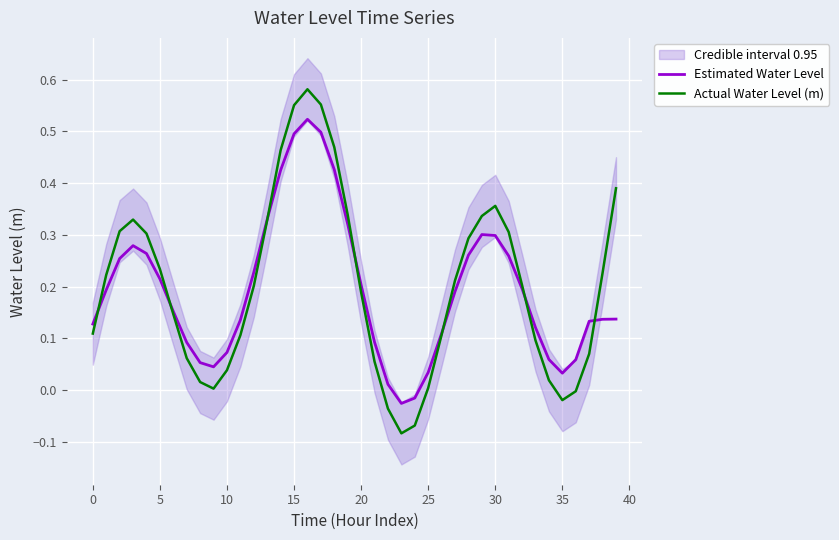

True or false: Actual Water Level (m) and Estimated Water Level cross at least once.

True